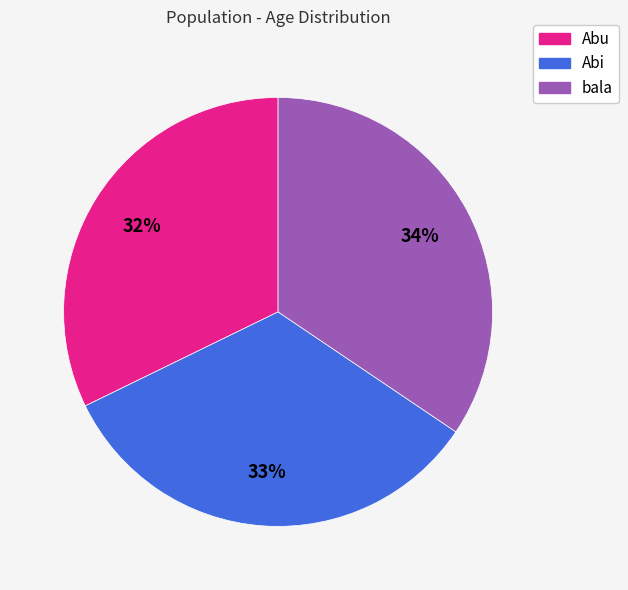

Rank the categories by value from highest to lowest.

bala, Abi, Abu